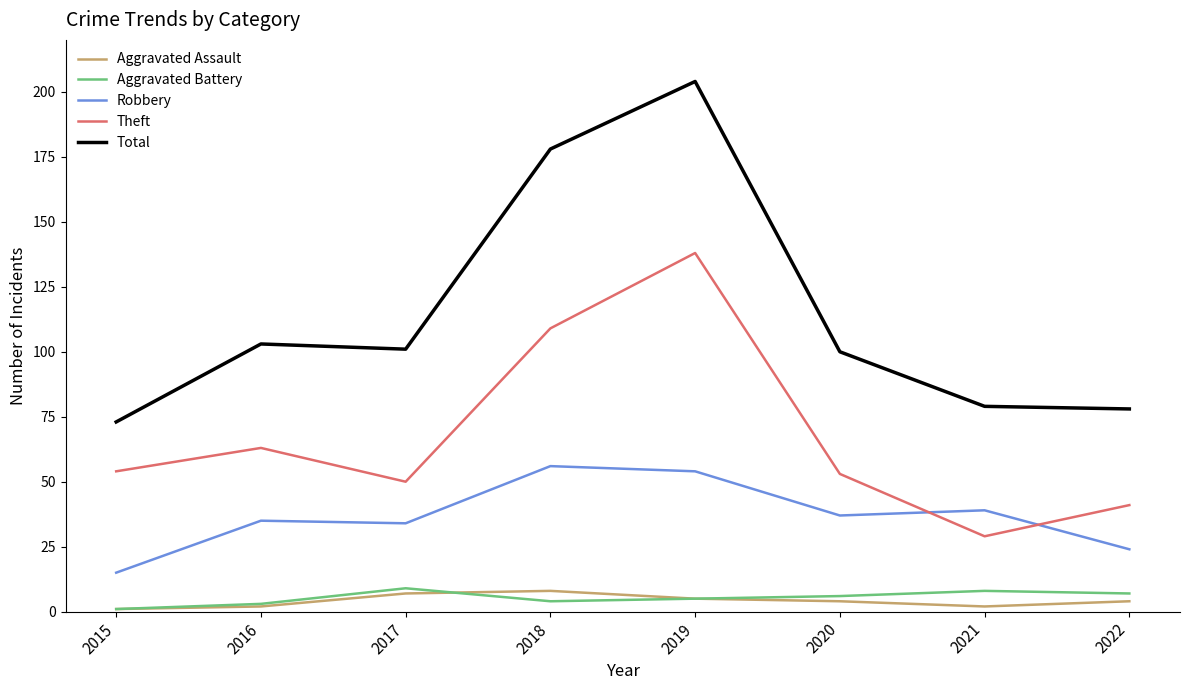

At which category is the sum across all series the highest?

2019